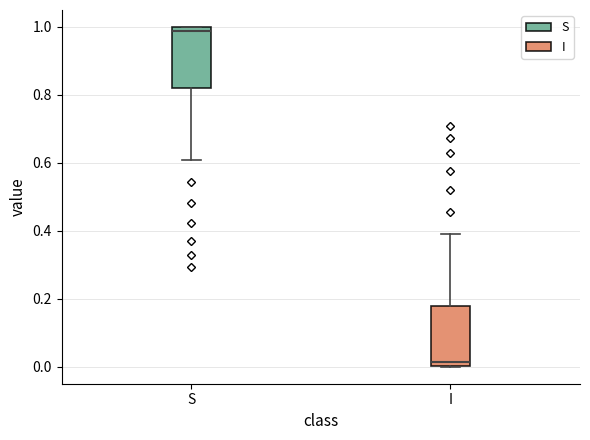

Where does the lower whisker of the box for S end on the y-axis? The values are not printed on the chart, so give them approximately, as read against the axis.

0.60